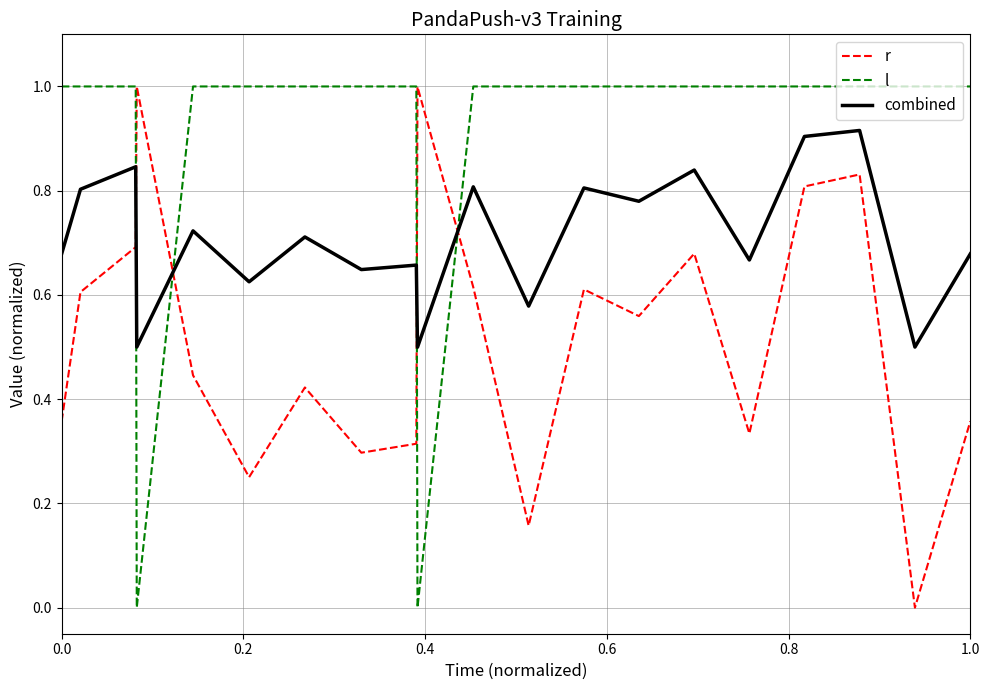

Which series ends up on top after the final intersection of r and l?

l